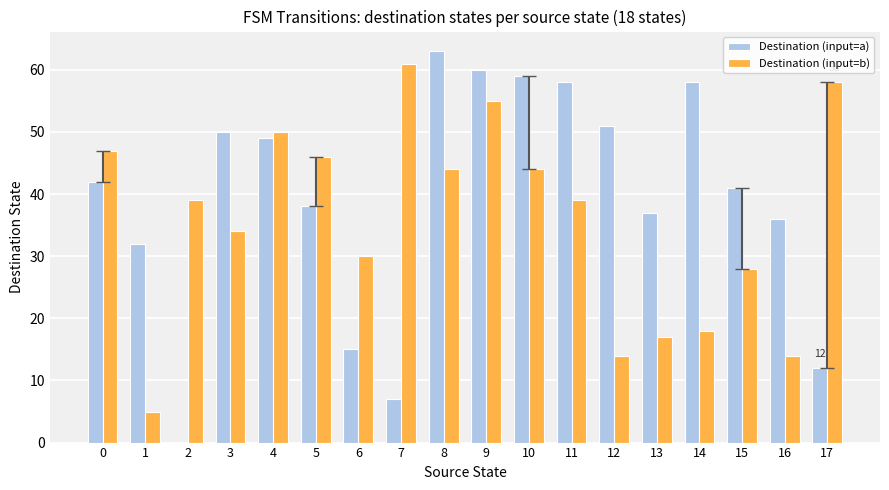

How many positive values does the Destination (input=a) series have?

17